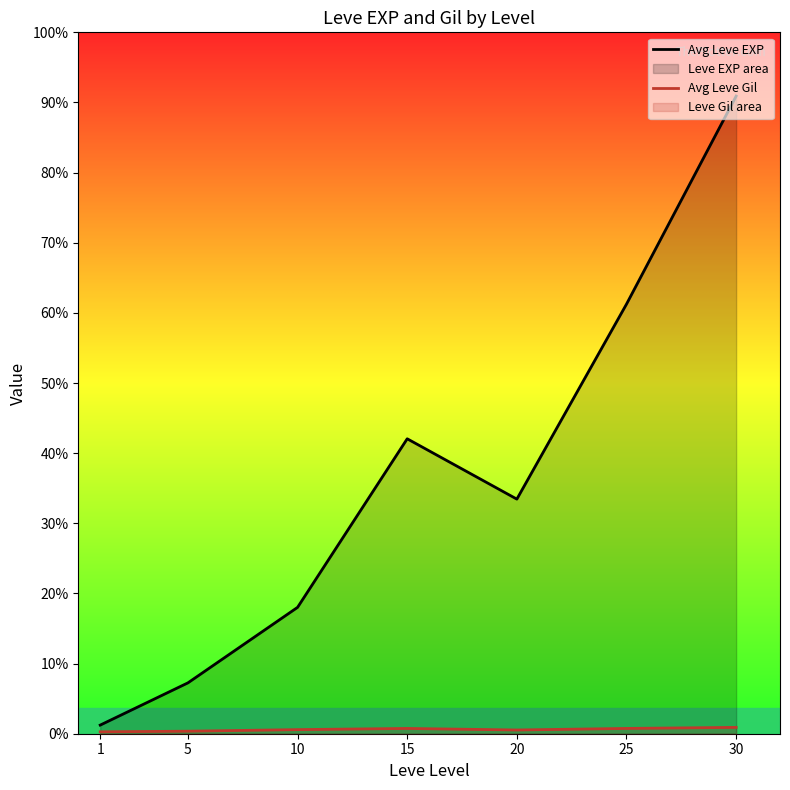

True or false: Avg Leve EXP and Avg Leve Gil intersect in this chart.

False